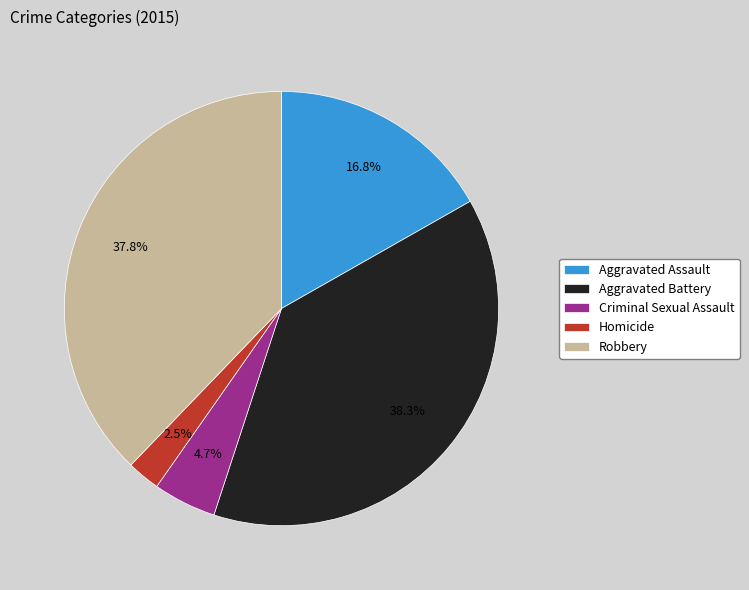

Which has a higher value, Robbery or Criminal Sexual Assault?

Robbery